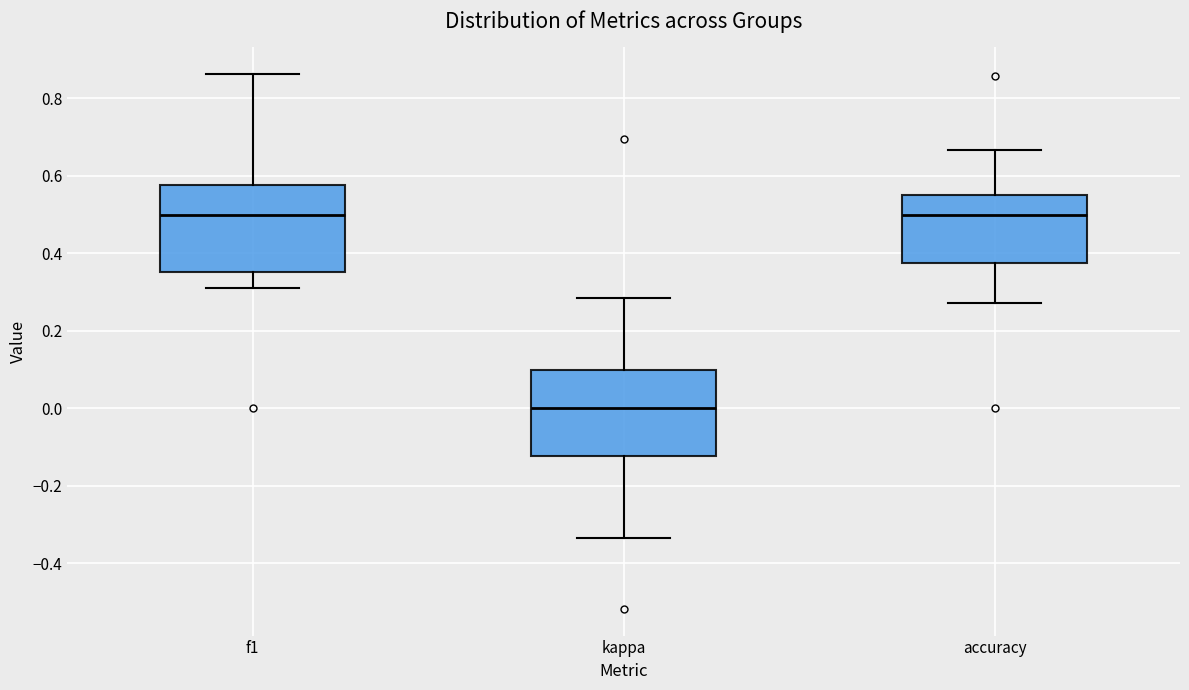

Reading left to right, transcribe this box plot: for each box, give where its median line is, the range the box spans, and where its two whiskers end, as read against the y-axis. The values are not printed on the chart, so give them approximately, as read against the axis.

f1: median 0.50, box 0.36 to 0.58, whiskers 0.32 to 0.86
kappa: median 0.00, box -0.12 to 0.10, whiskers -0.34 to 0.28
accuracy: median 0.50, box 0.38 to 0.56, whiskers 0.28 to 0.66